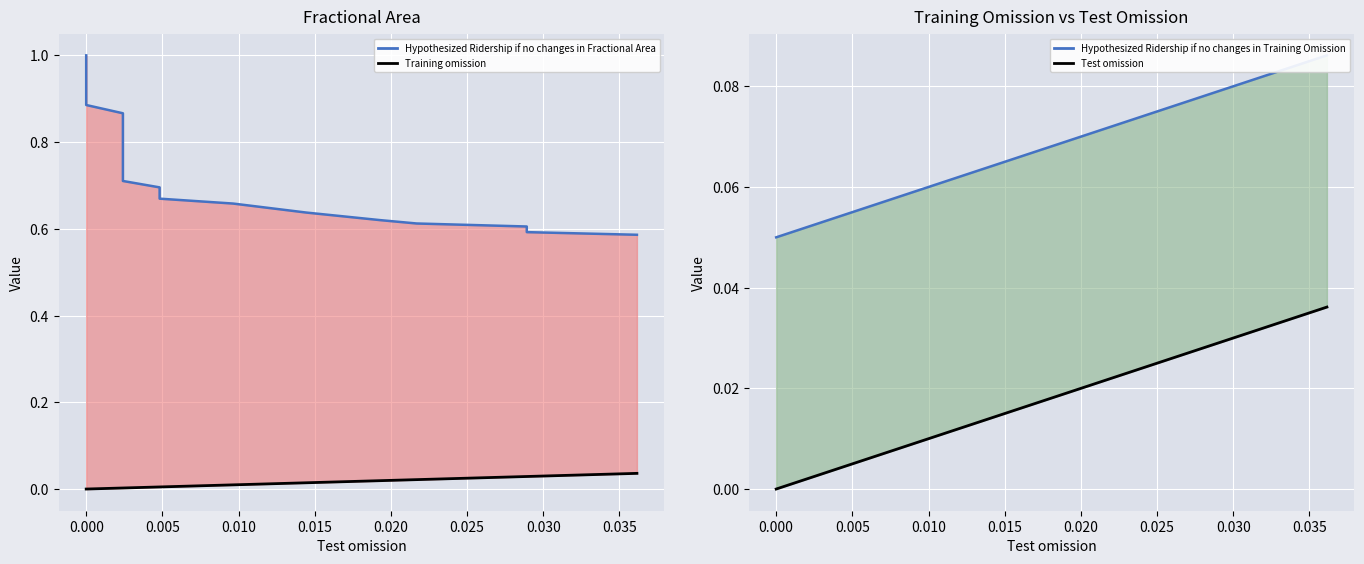

What is the sum of all Training omission values?

0.3